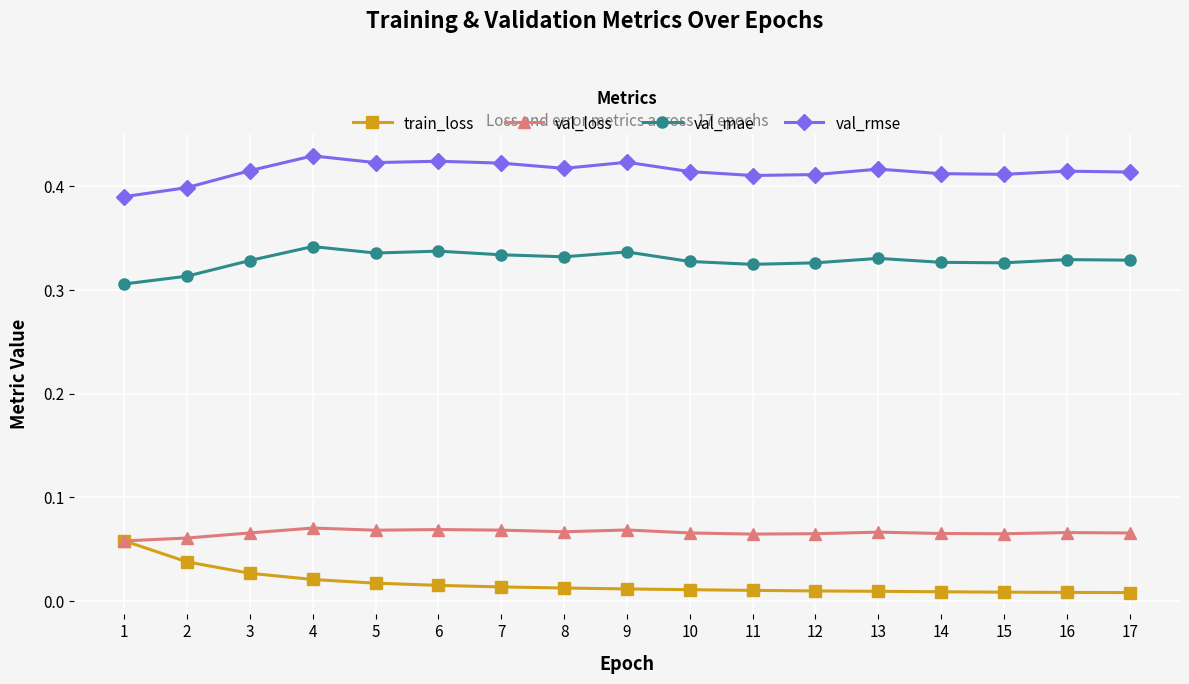

Which series has the widest spread of values?

train_loss